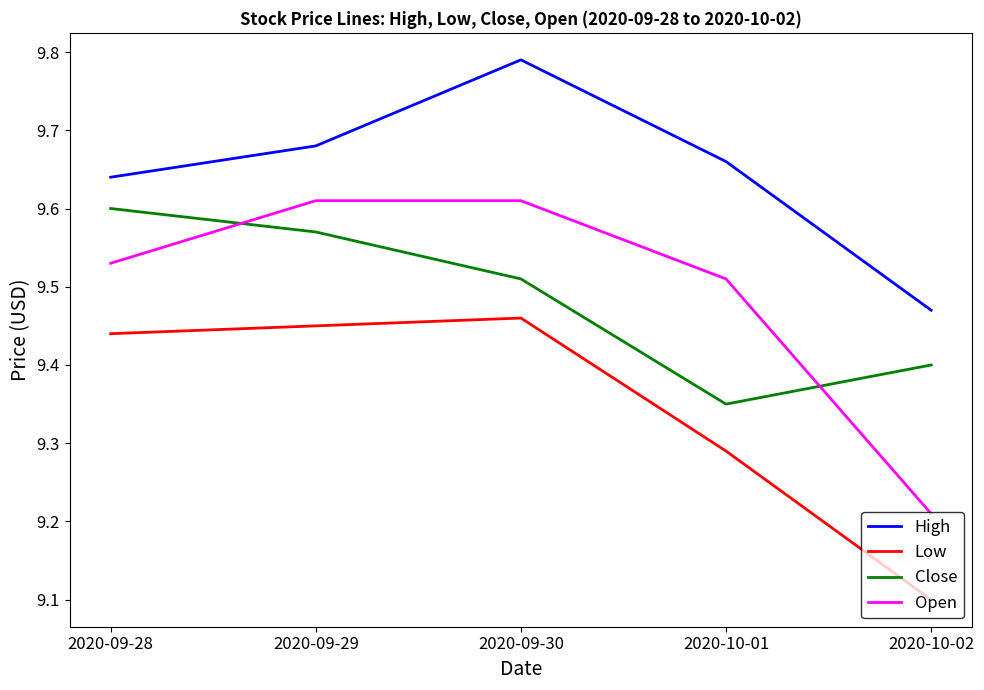

How many interior local peaks does the Low series have?

1